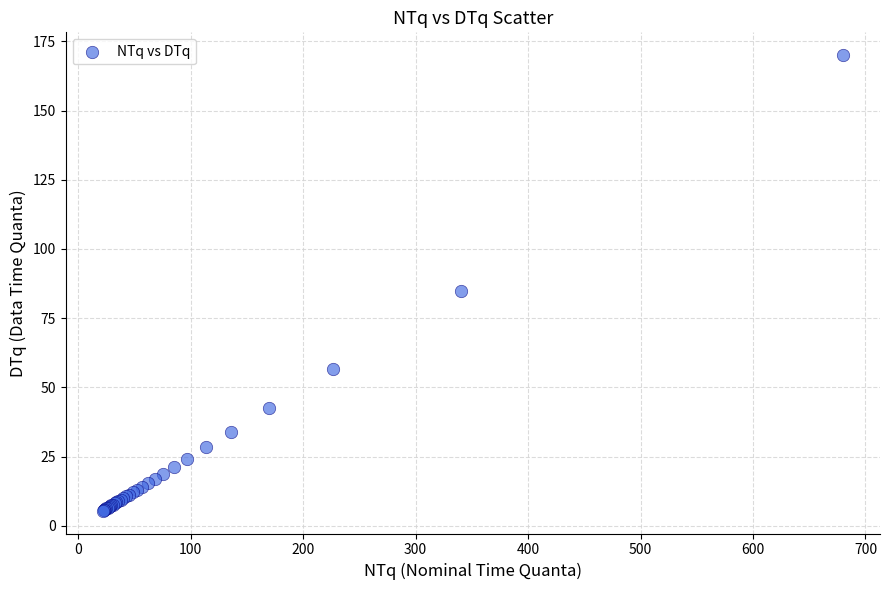

What Y value in the scatter plot is closest to 87?

85.0